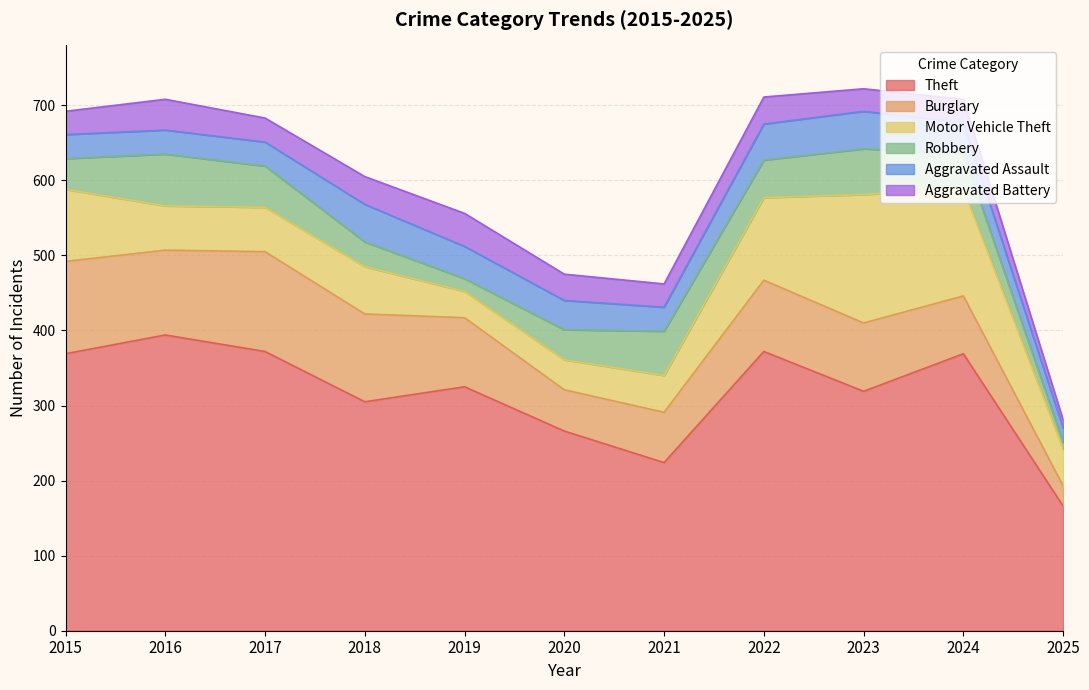

At how many categories does at least one series exceed 15?

11